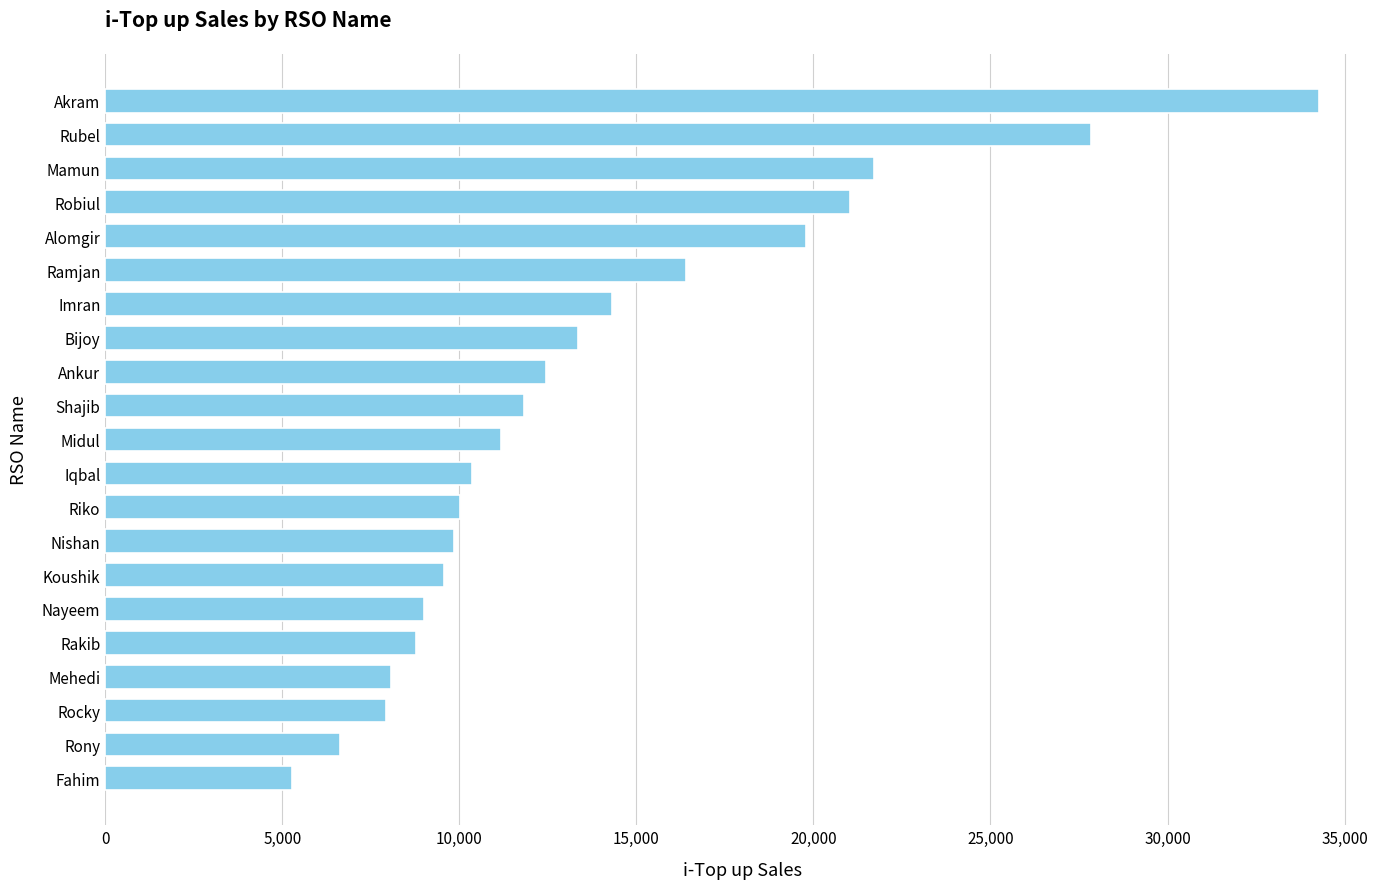

Between Akram and Shajib, which is larger?

Akram